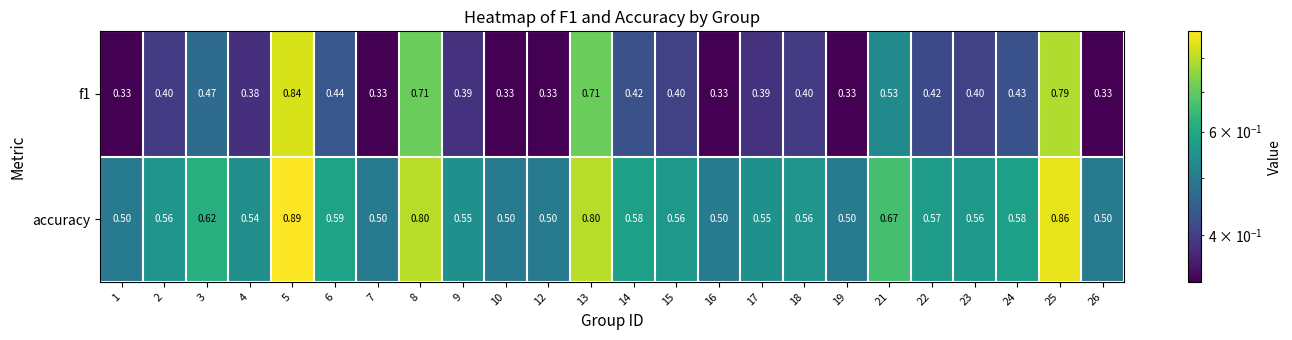

Is the value of accuracy at 18 greater than the value of f1 at 22?

Yes